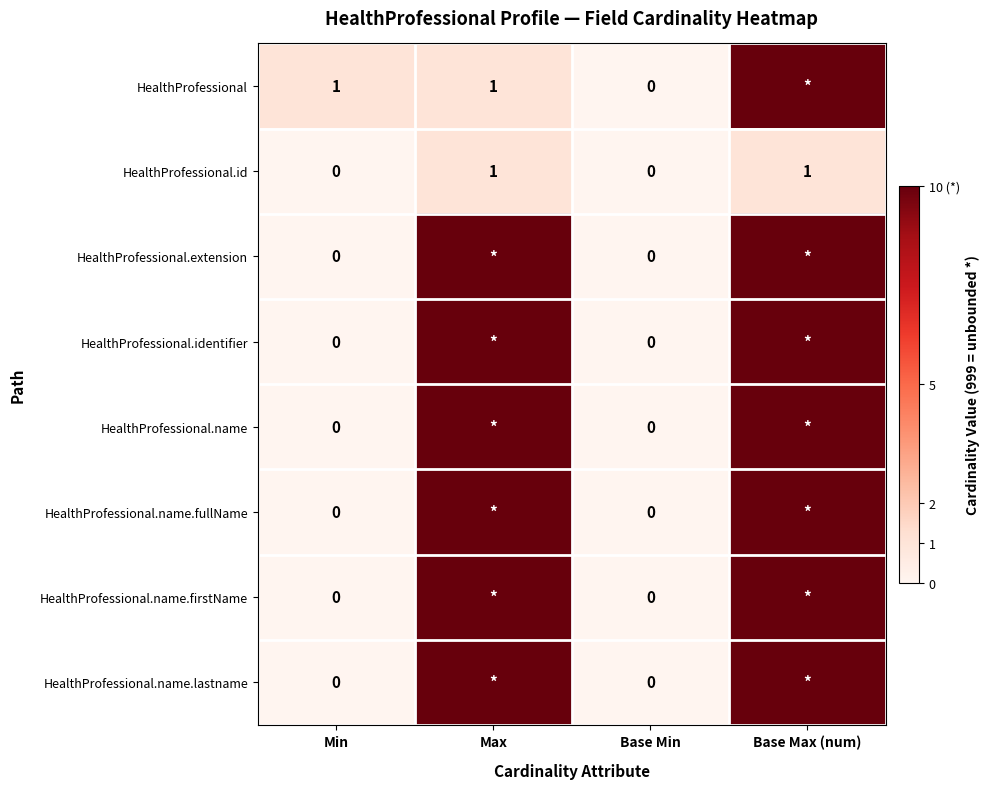

How many HealthProfessional.id values are between 0 and 1?

4